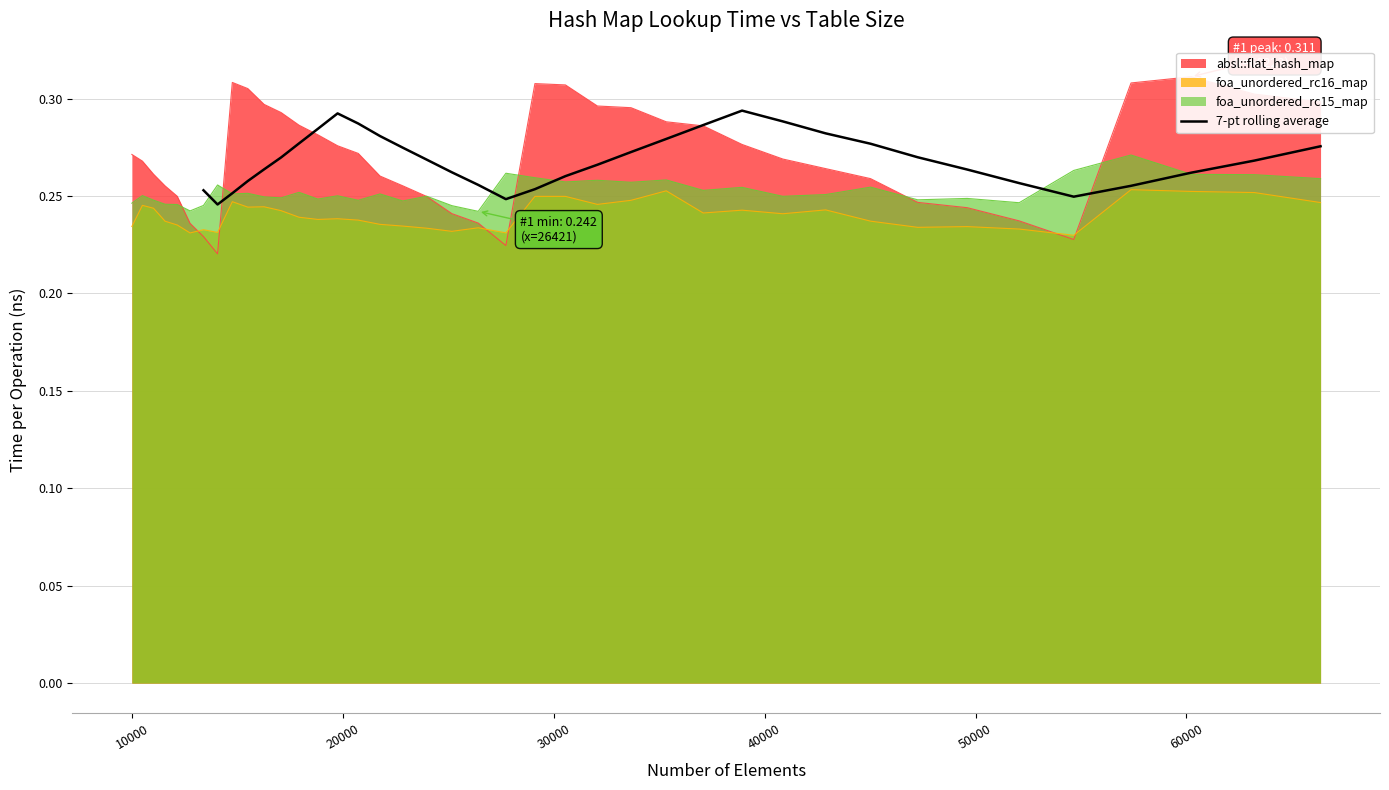

How many values are between 0 and 1?

34